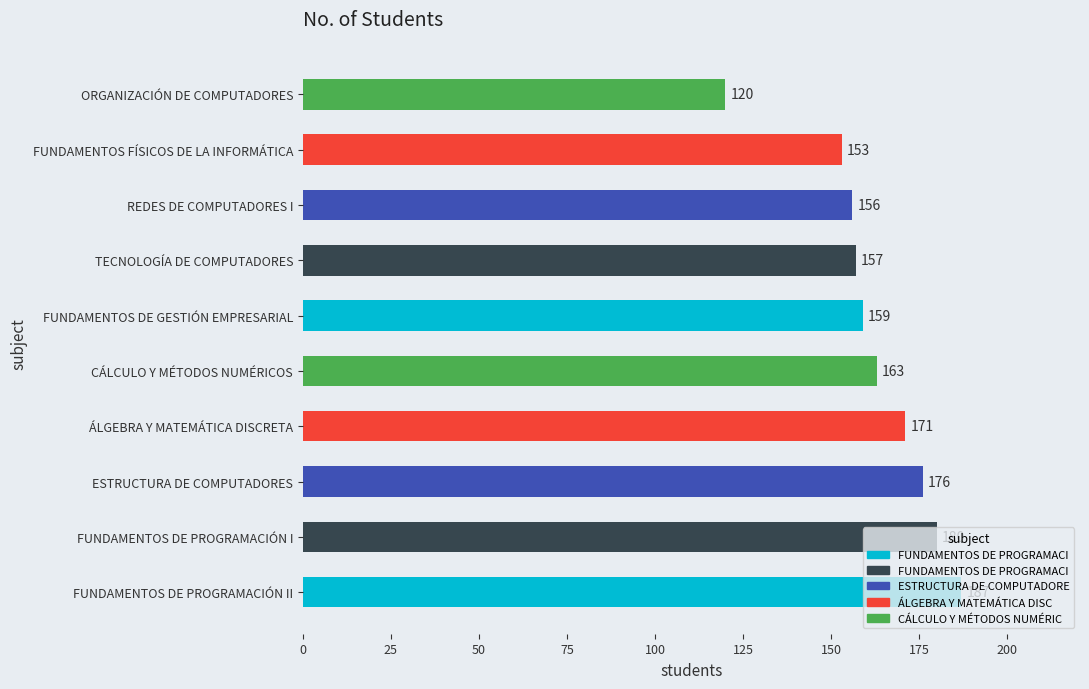

Is it true that the value at ESTRUCTURA DE COMPUTADORES is 245?

False